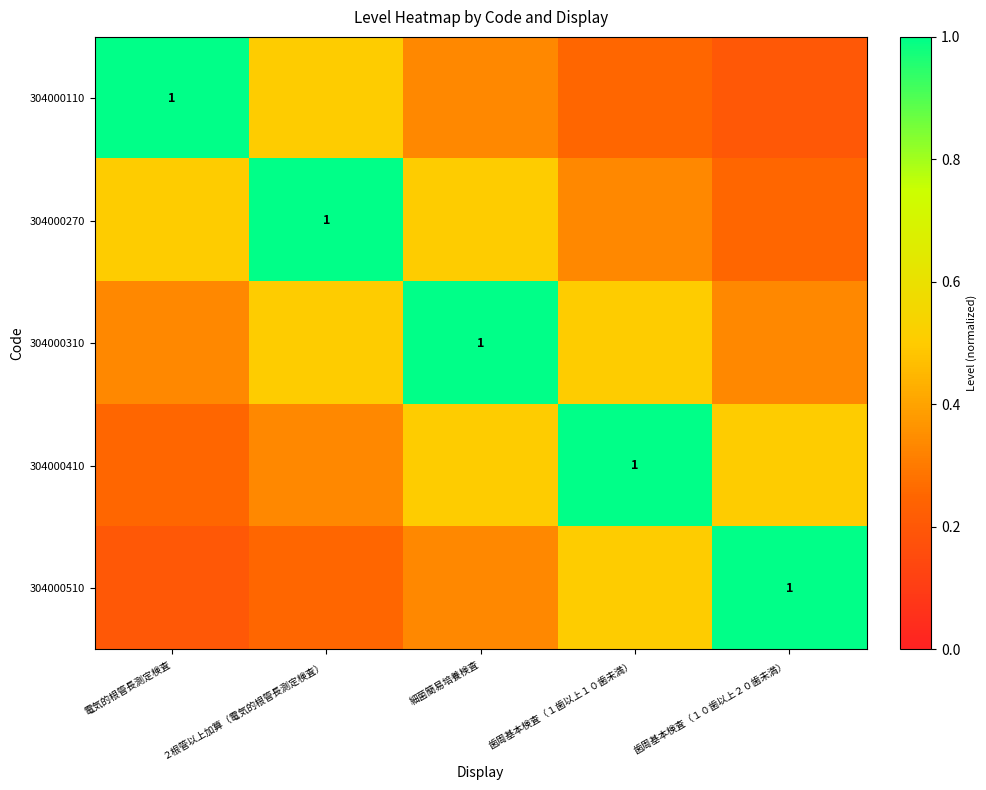

Is it true that 304000510 equals 0.2 at ２根管以上加算（電気的根管長測定検査）?

True